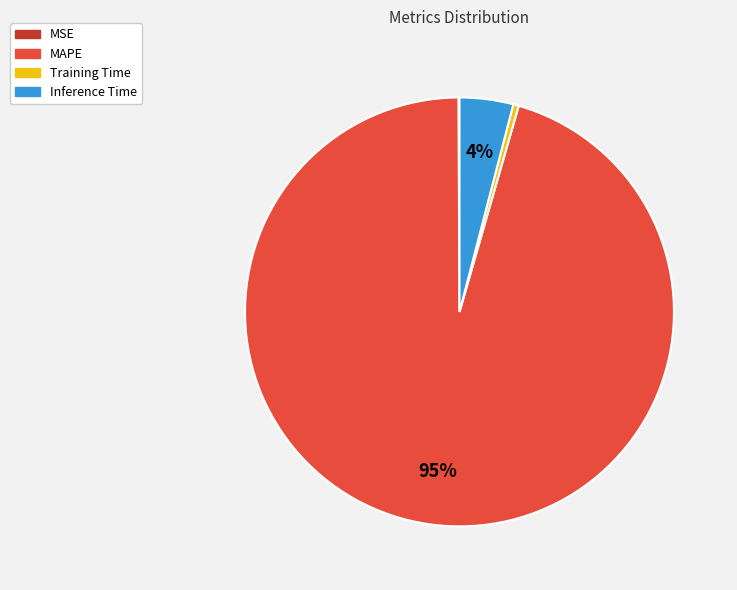

To the nearest percent, what is the average slice percentage?

25%